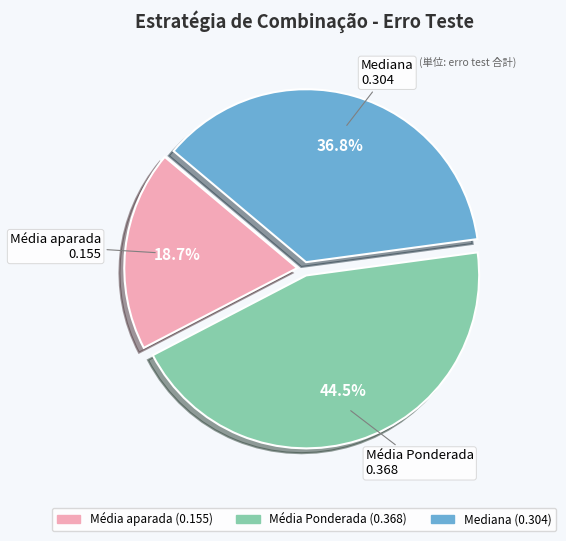

Between Média Ponderada and Média aparada, which is larger?

Média Ponderada